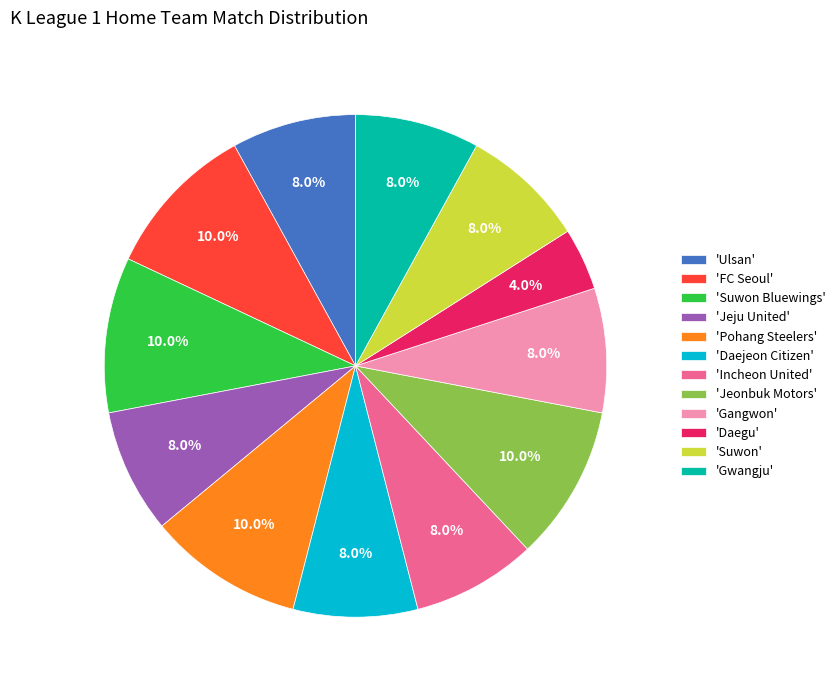

Which category has the smallest portion of the pie?

'Daegu'